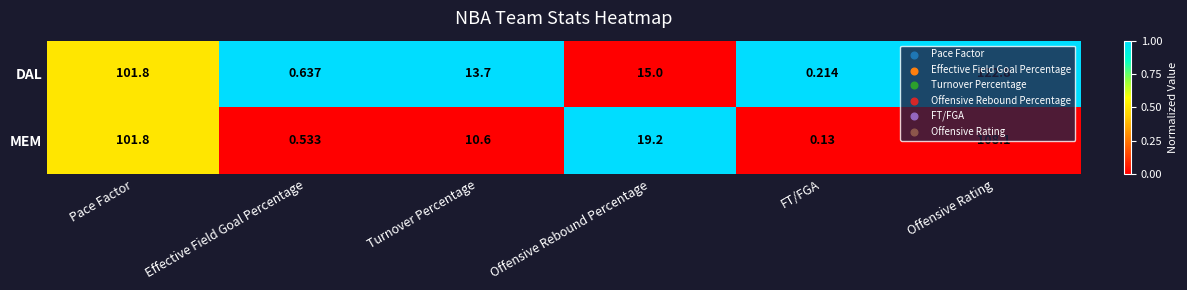

Is the value of MEM at Offensive Rebound Percentage greater than the value of DAL at Offensive Rebound Percentage?

Yes